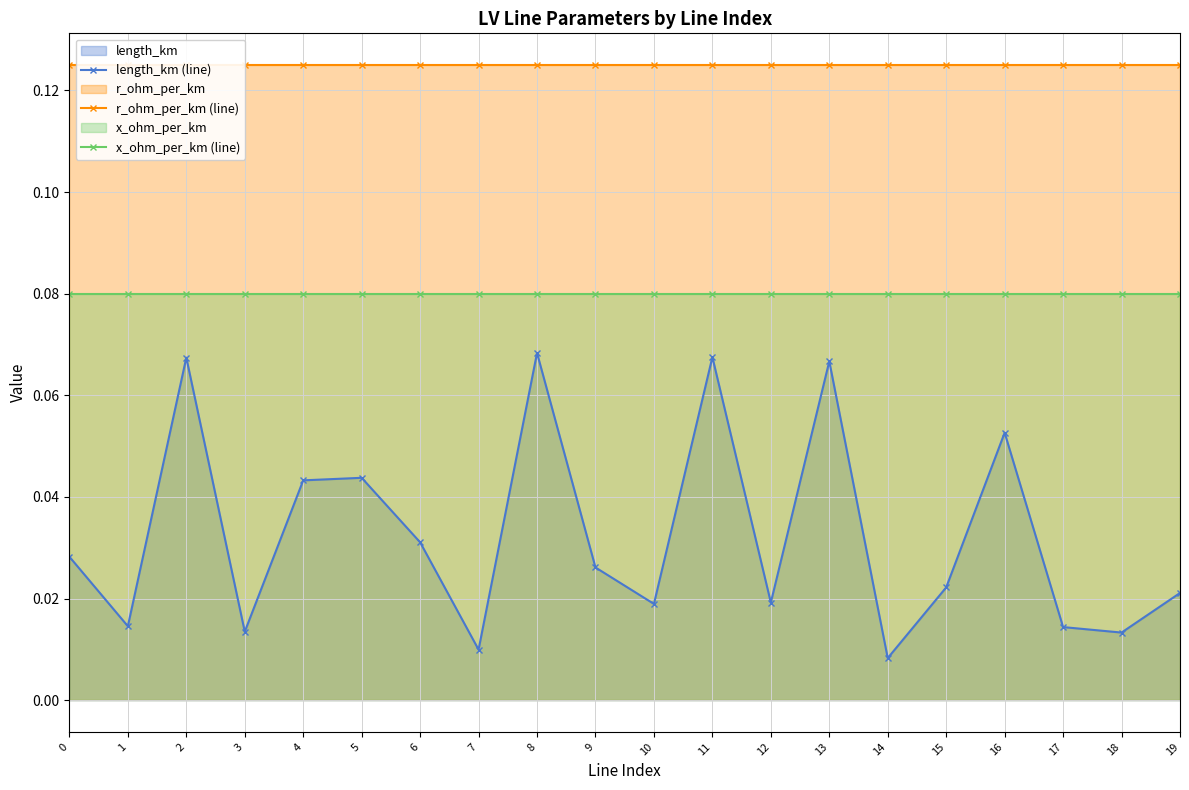

Rank the categories by x_ohm_per_km (line) value from lowest to highest.

0, 2, 3, 4, 5, 6, 7, 8, 9, 10, 11, 12, 13, 14, 15, 16, 17, 18, 19, 1